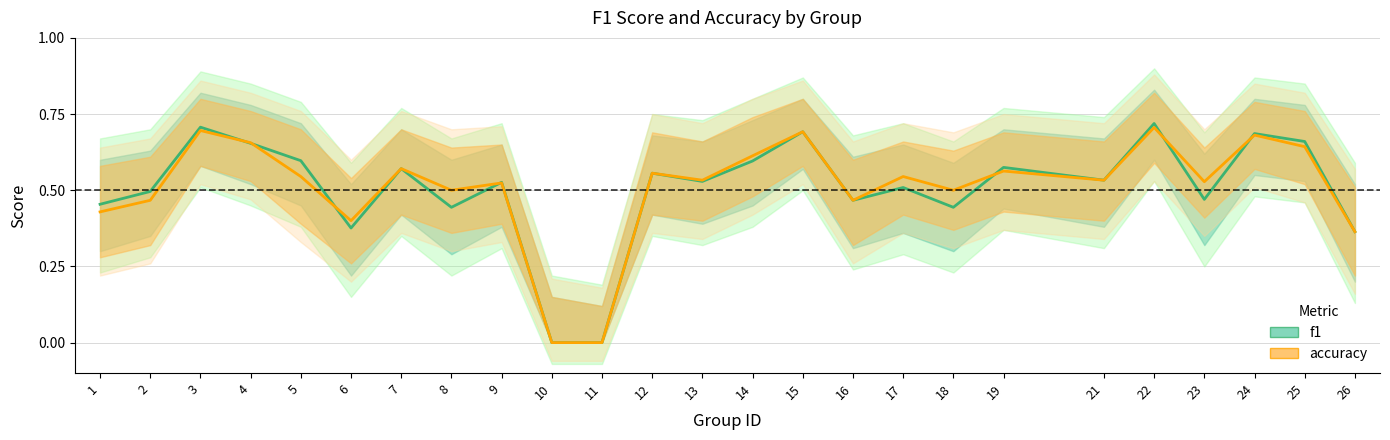

True or false: f1 has more than 2 points higher than both neighbors.

True